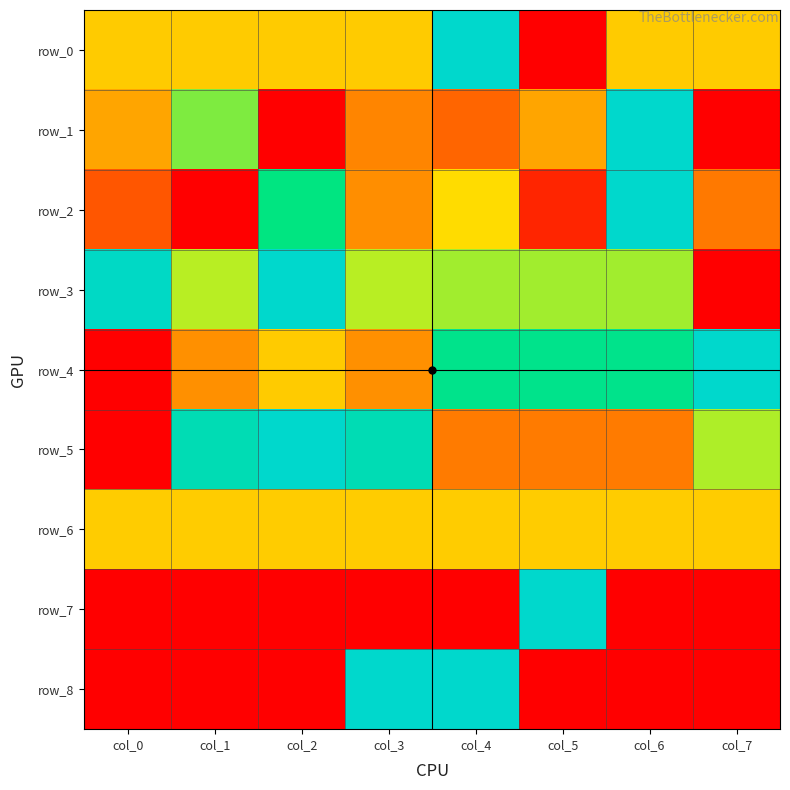

How many values in row_3 are above zero?

7